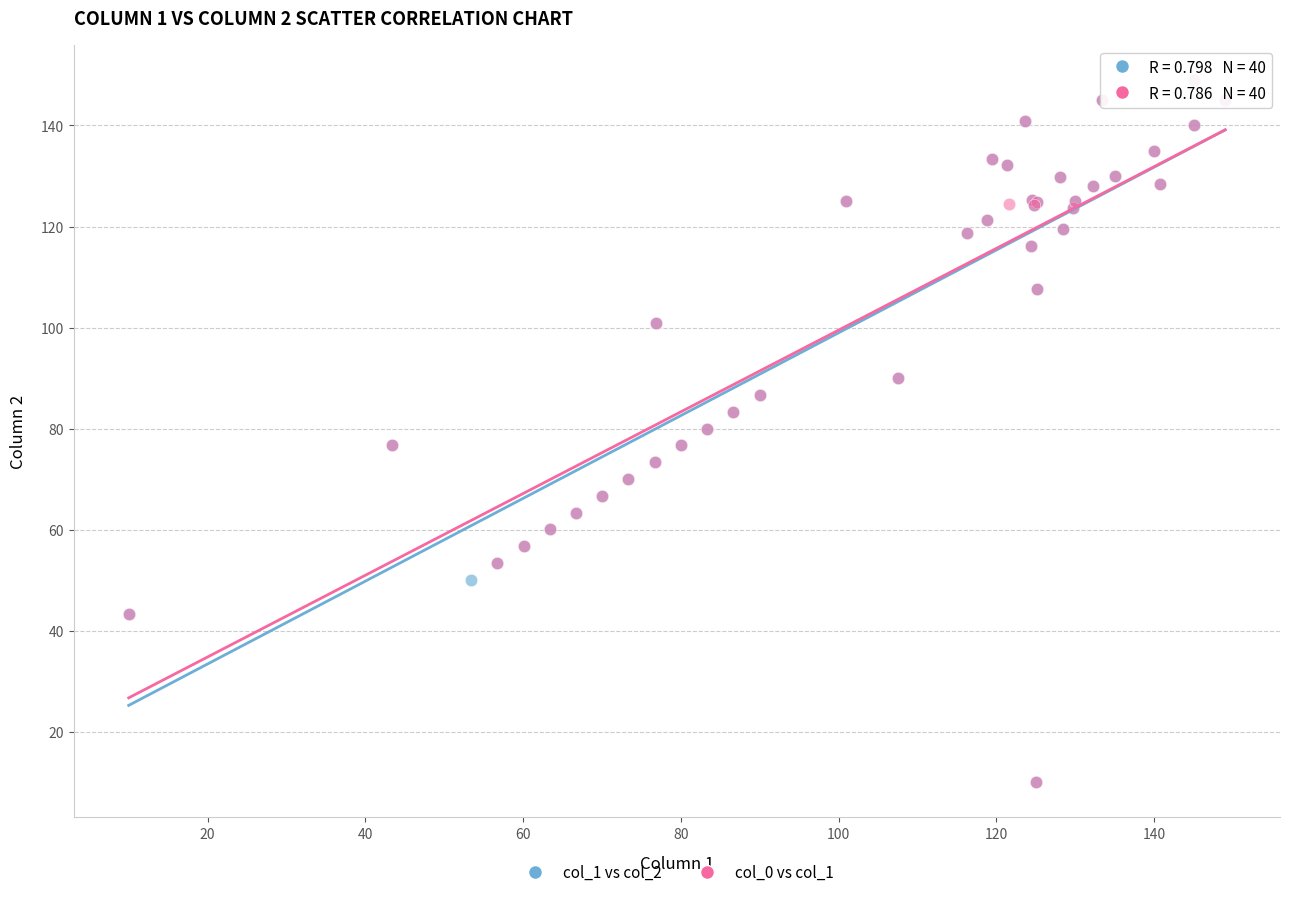

What are all the series names shown in the legend?

col_1 vs col_2, col_0 vs col_1